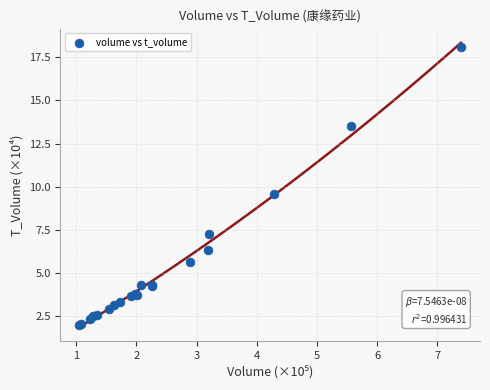

What Y value in the scatter plot is closest to 10?

9.6